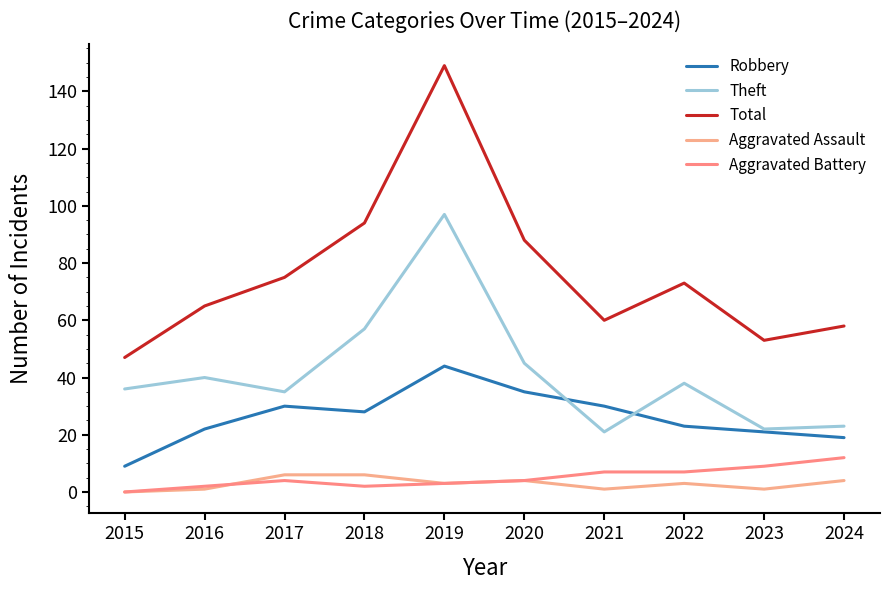

List the series in order of their peak value, highest first.

Total, Theft, Robbery, Aggravated Battery, Aggravated Assault